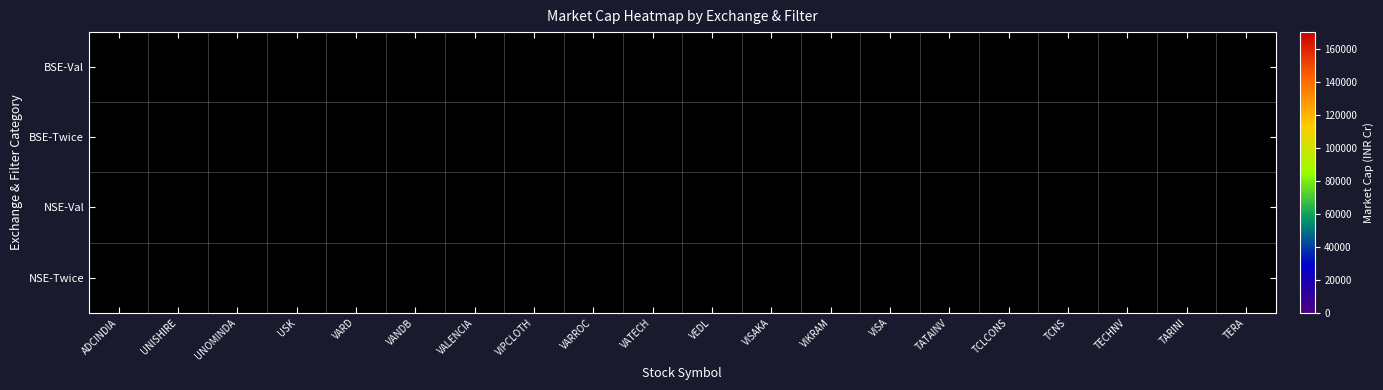

Count the number of data series in this chart.

4